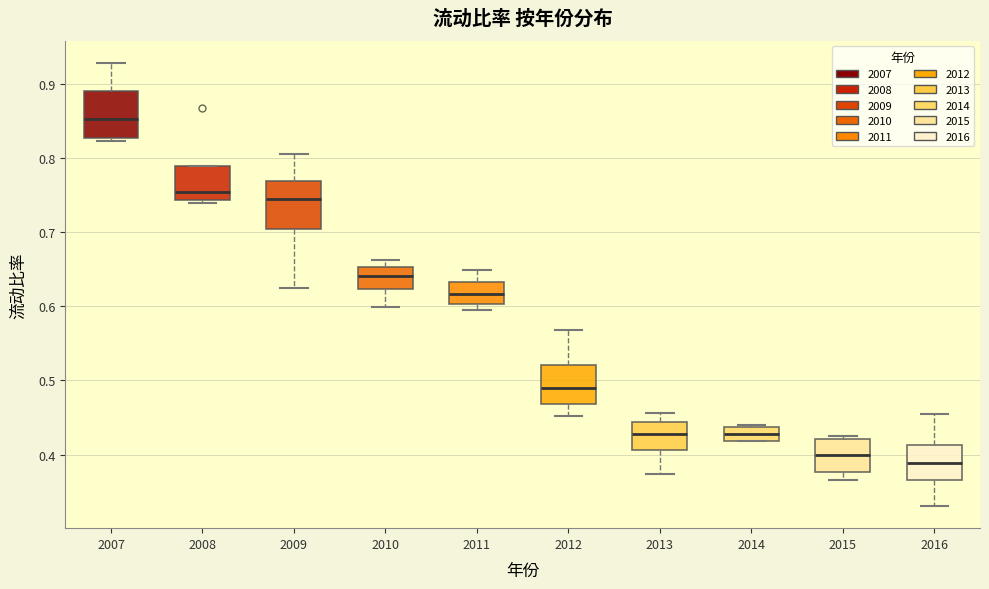

Where is the upper edge of the box at x = 2009 on the y-axis? The values are not printed on the chart, so give them approximately, as read against the axis.

0.77